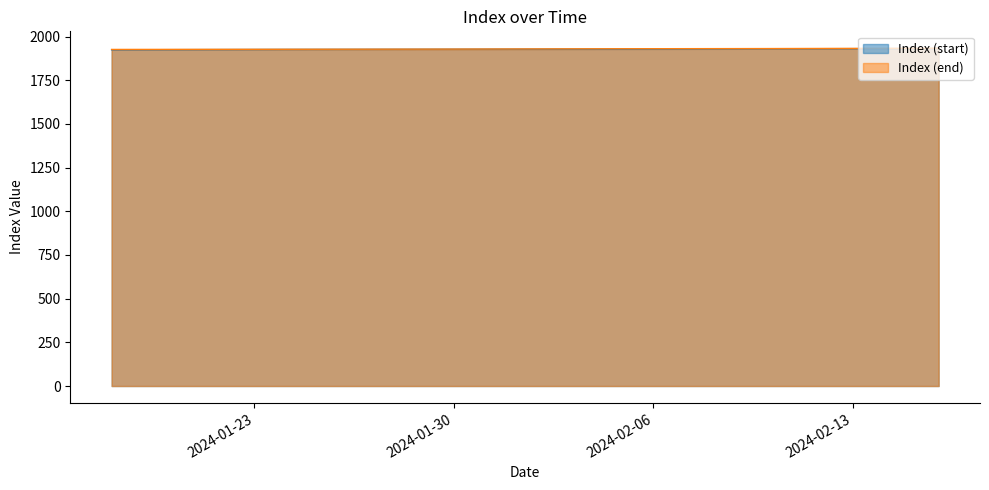

The Index (end) series shows 2815 at 2024-02-10. True or false?

False